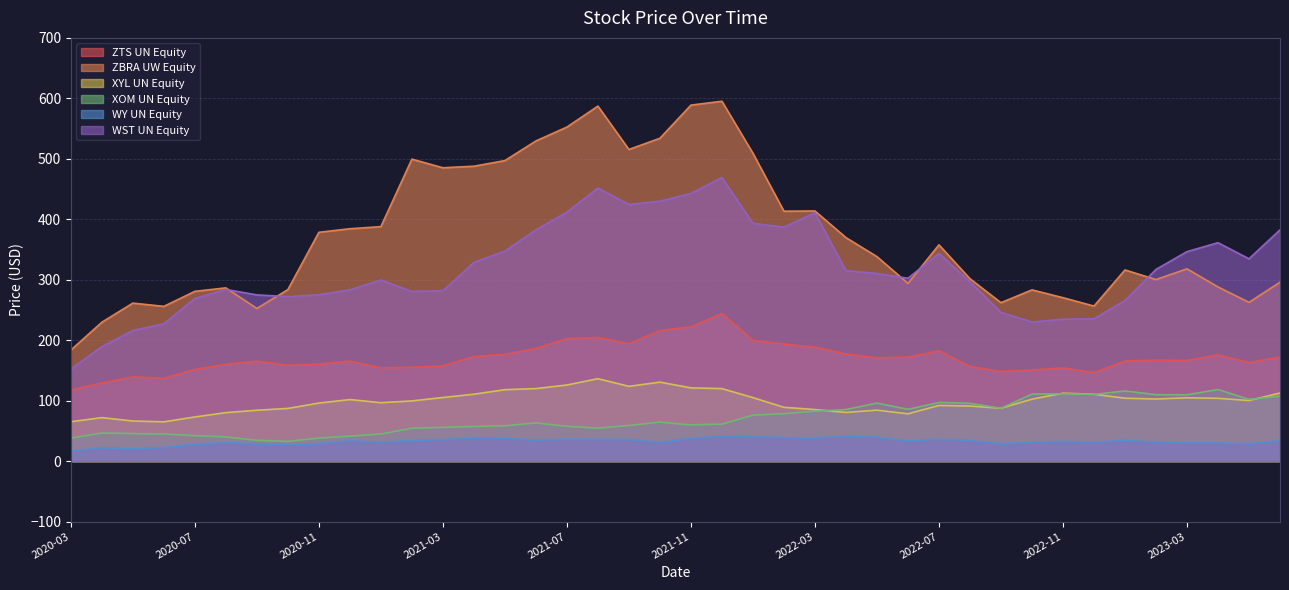

Does the chart have visible grid lines?

Yes